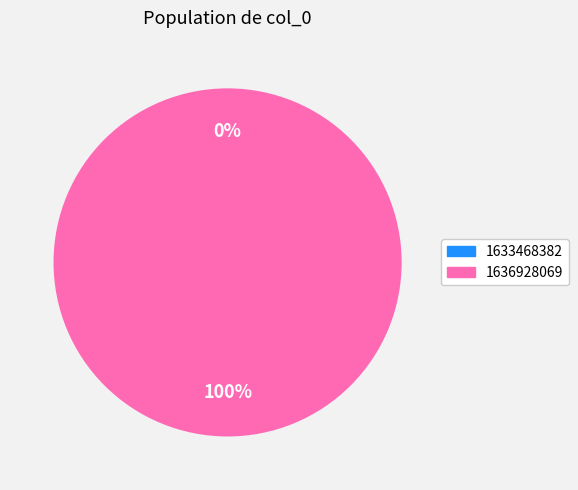

To the nearest percent, what portion does 1636928069 represent?

100%